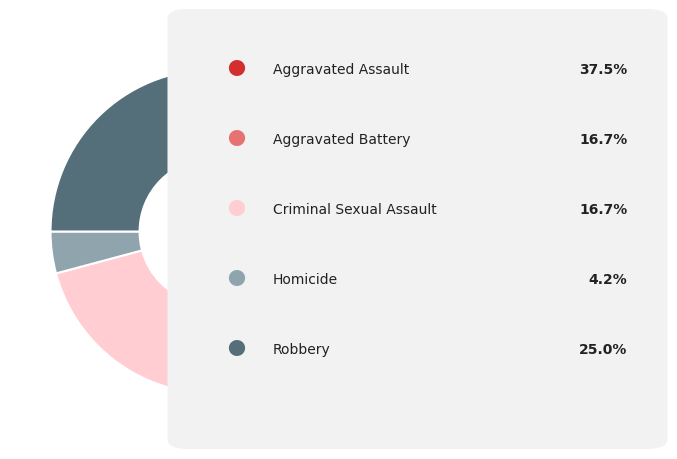

Is there a majority slice in this chart?

No